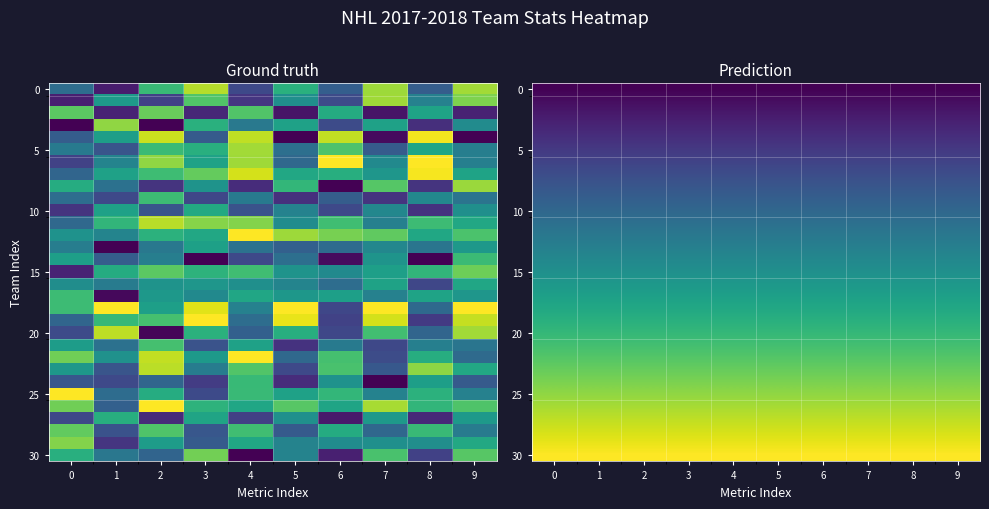

Between 1 and 3, which series saw the biggest shift?

30